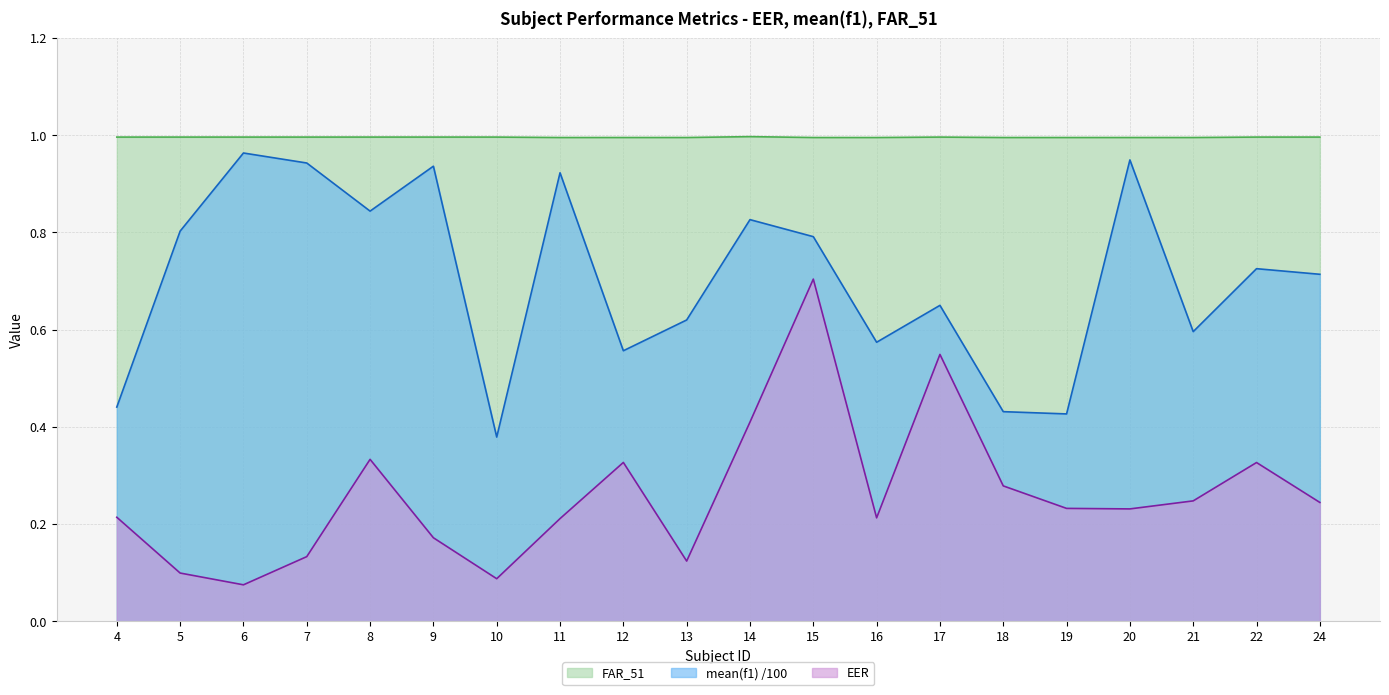

The value of EER at 10 is 0.0. True or false?

False